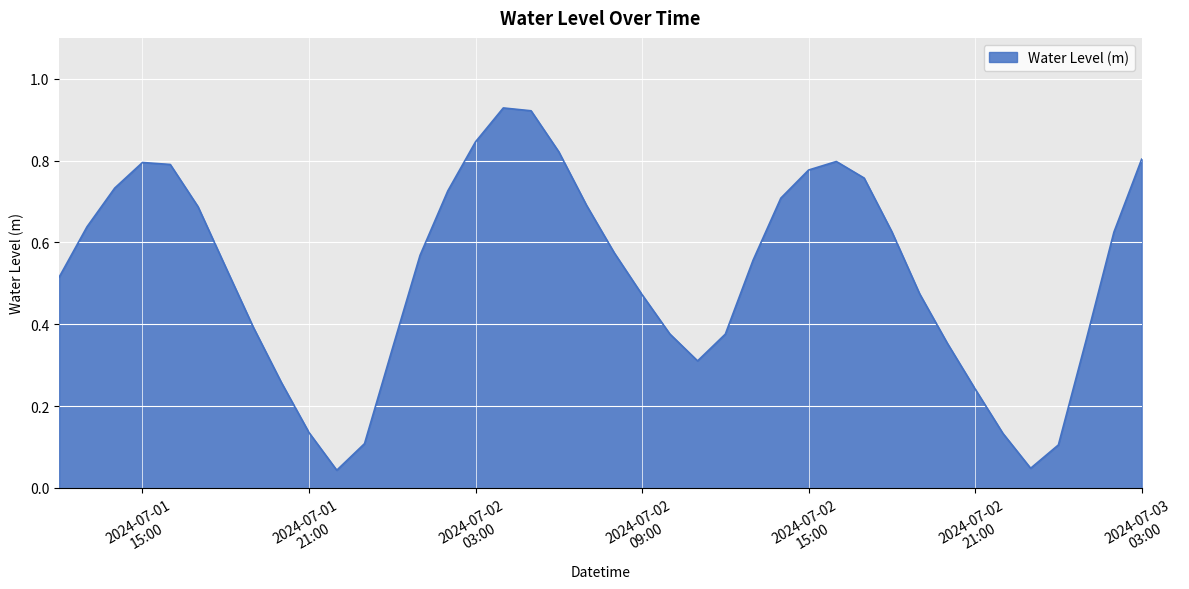

How many lines are shown in the chart?

1